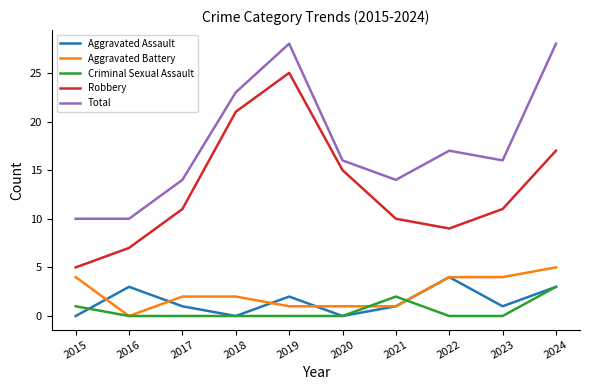

What is the difference between the Criminal Sexual Assault values at 2015 and 2018?

1